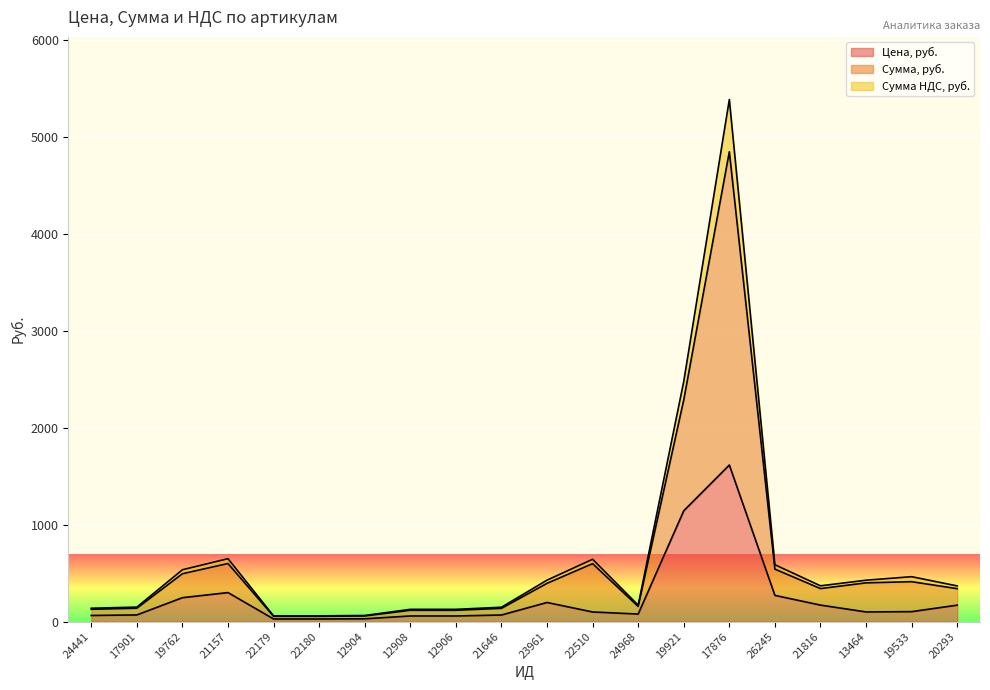

Which series has the largest total across all categories?

Сумма, руб.